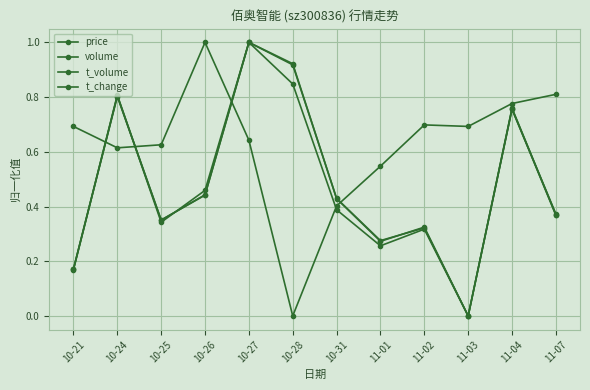

How many lines are shown in the chart?

4